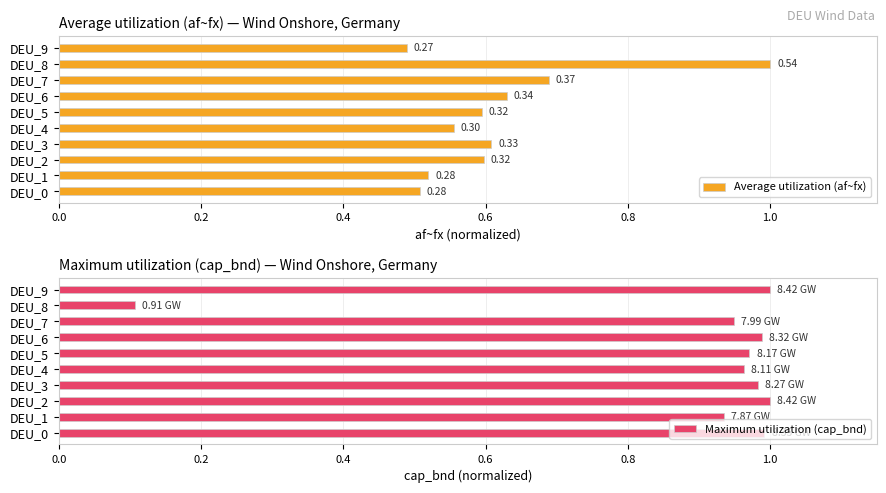

The value of Maximum utilization (cap_bnd) at DEU_7 is 1.3. True or false?

False